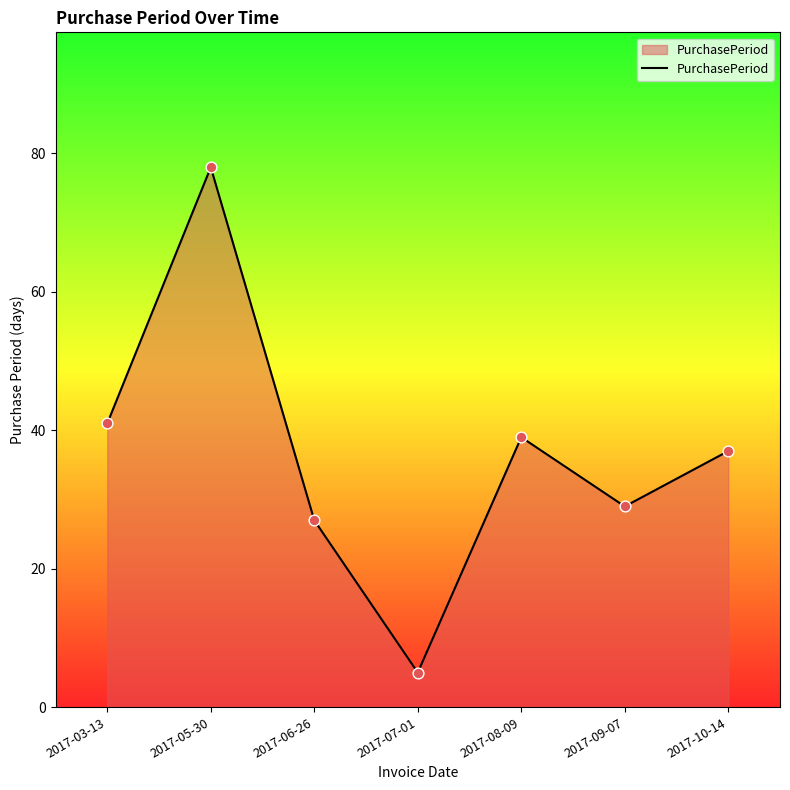

Which has a higher value, 2017-10-14 or 2017-09-07?

2017-10-14